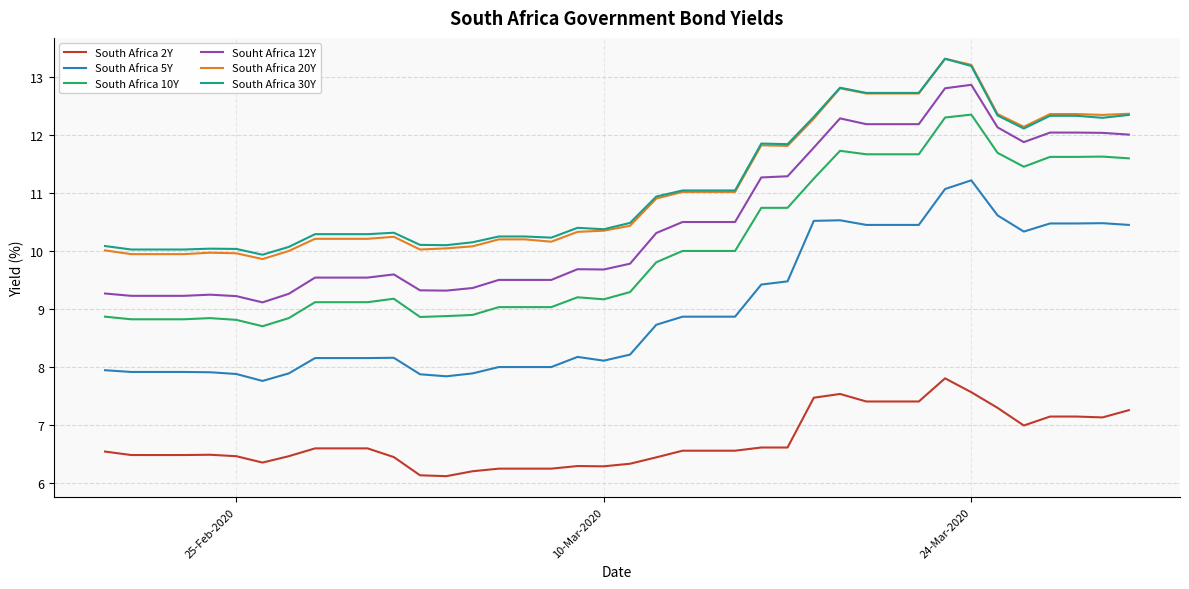

What is the average value of the South Africa 2Y series?

6.7